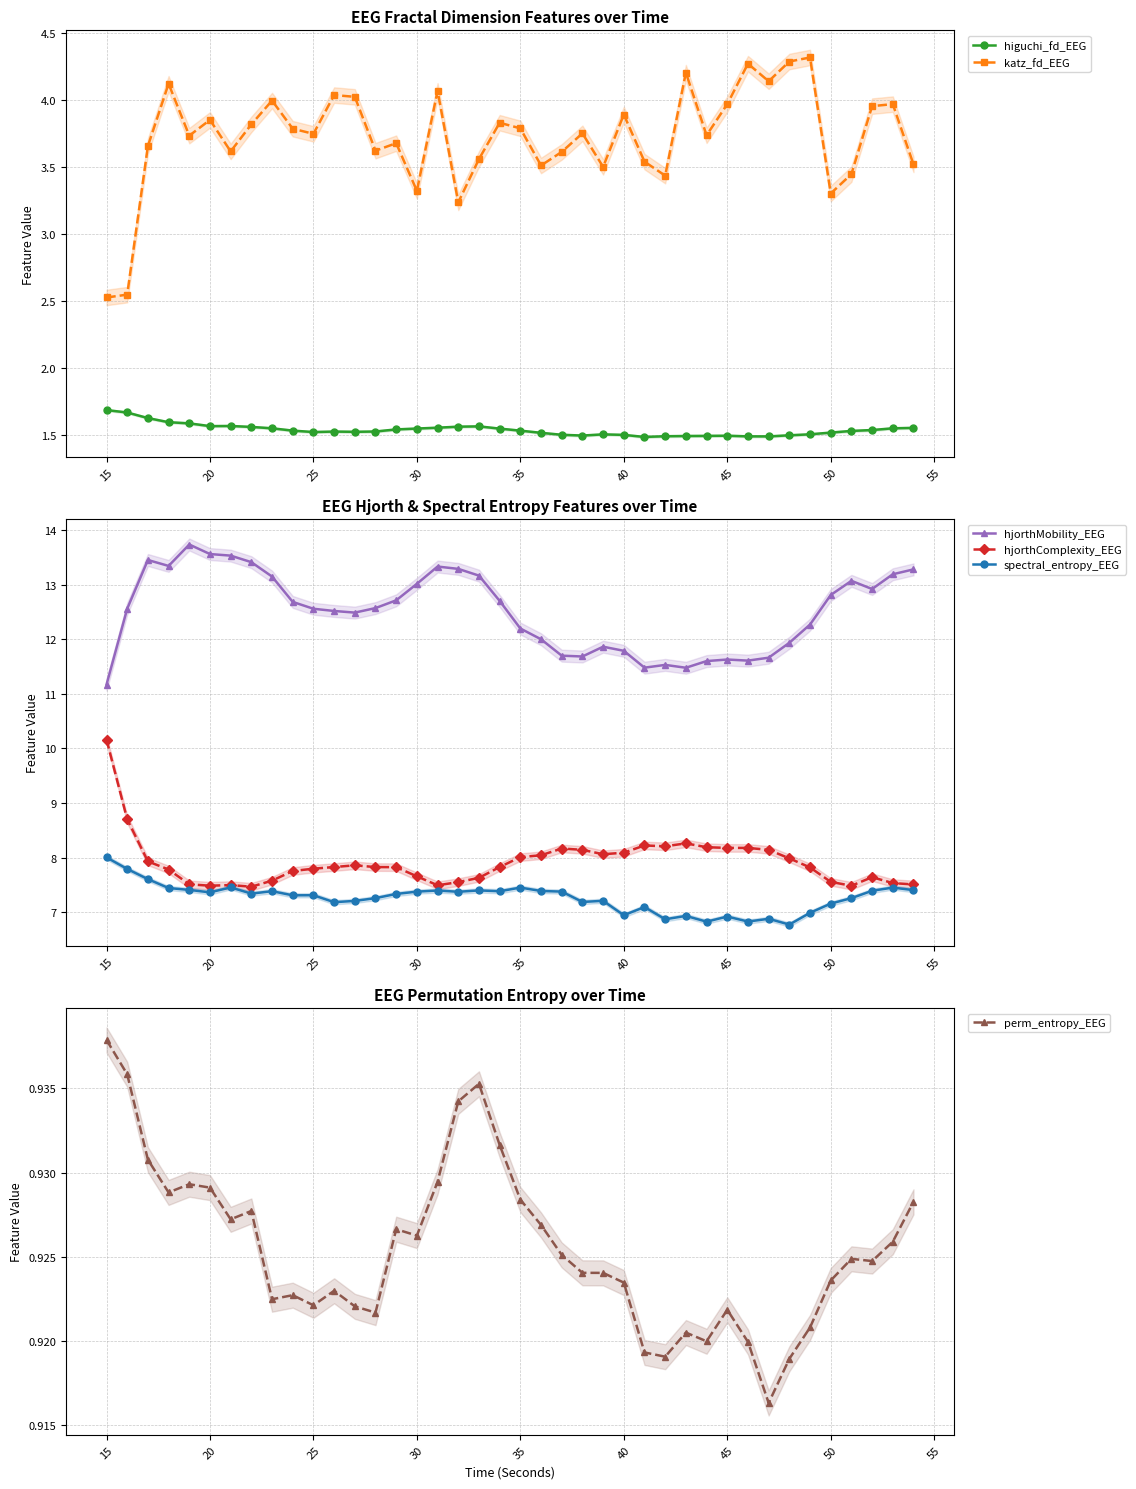

True or false: hjorthMobility_EEG and spectral_entropy_EEG intersect in this chart.

False